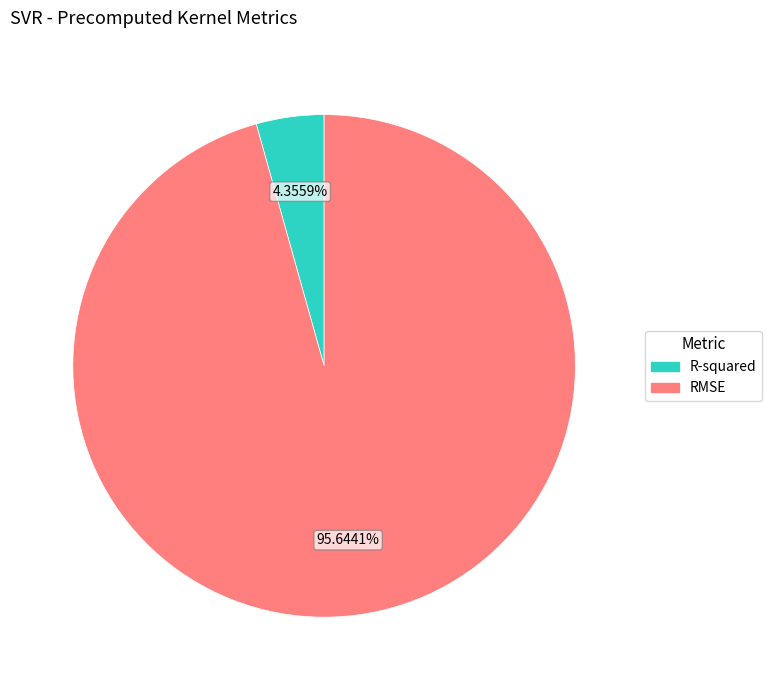

What is the smallest slice in the pie chart?

R-squared